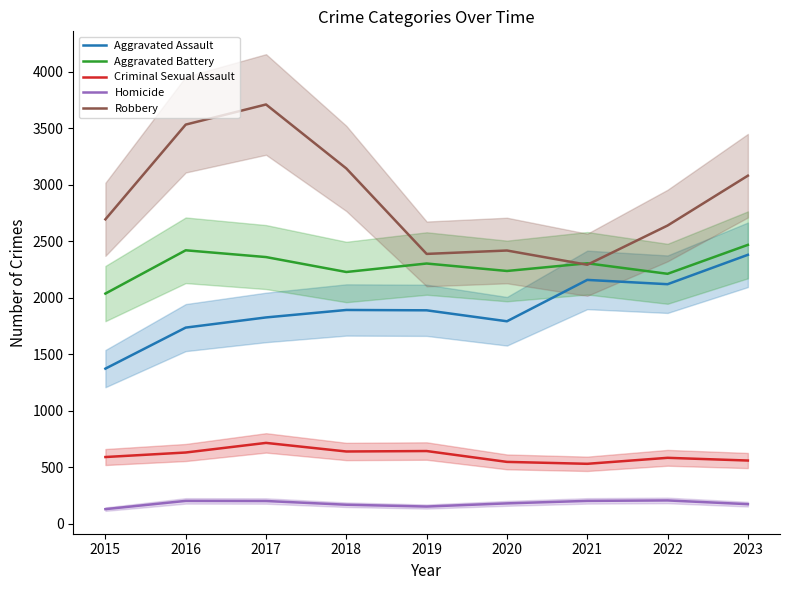

Is it true that Criminal Sexual Assault equals 583 at 2022?

True